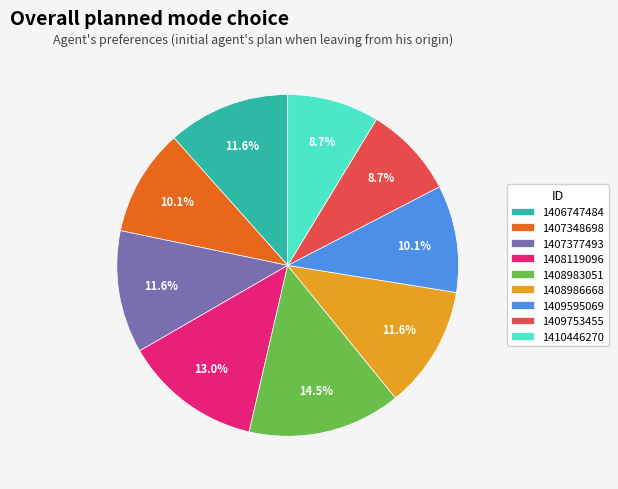

How many slices are in this pie chart?

9